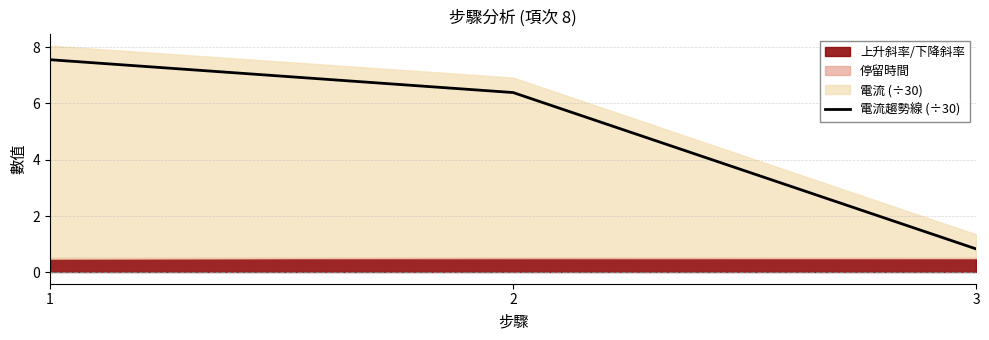

The value at 3 is 0.8. True or false?

True